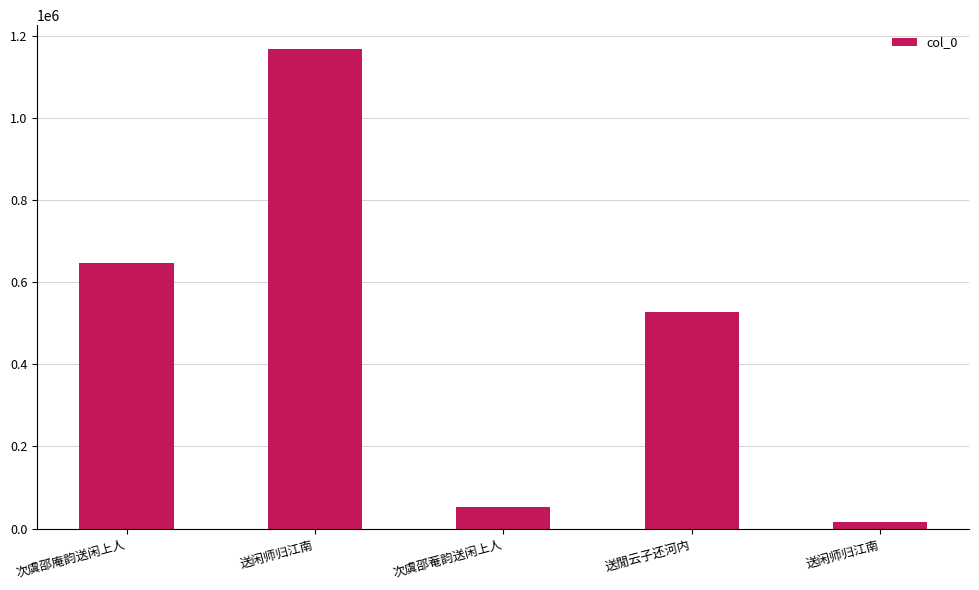

What is the label of the 4th bar from the left?

送閒云子还河内